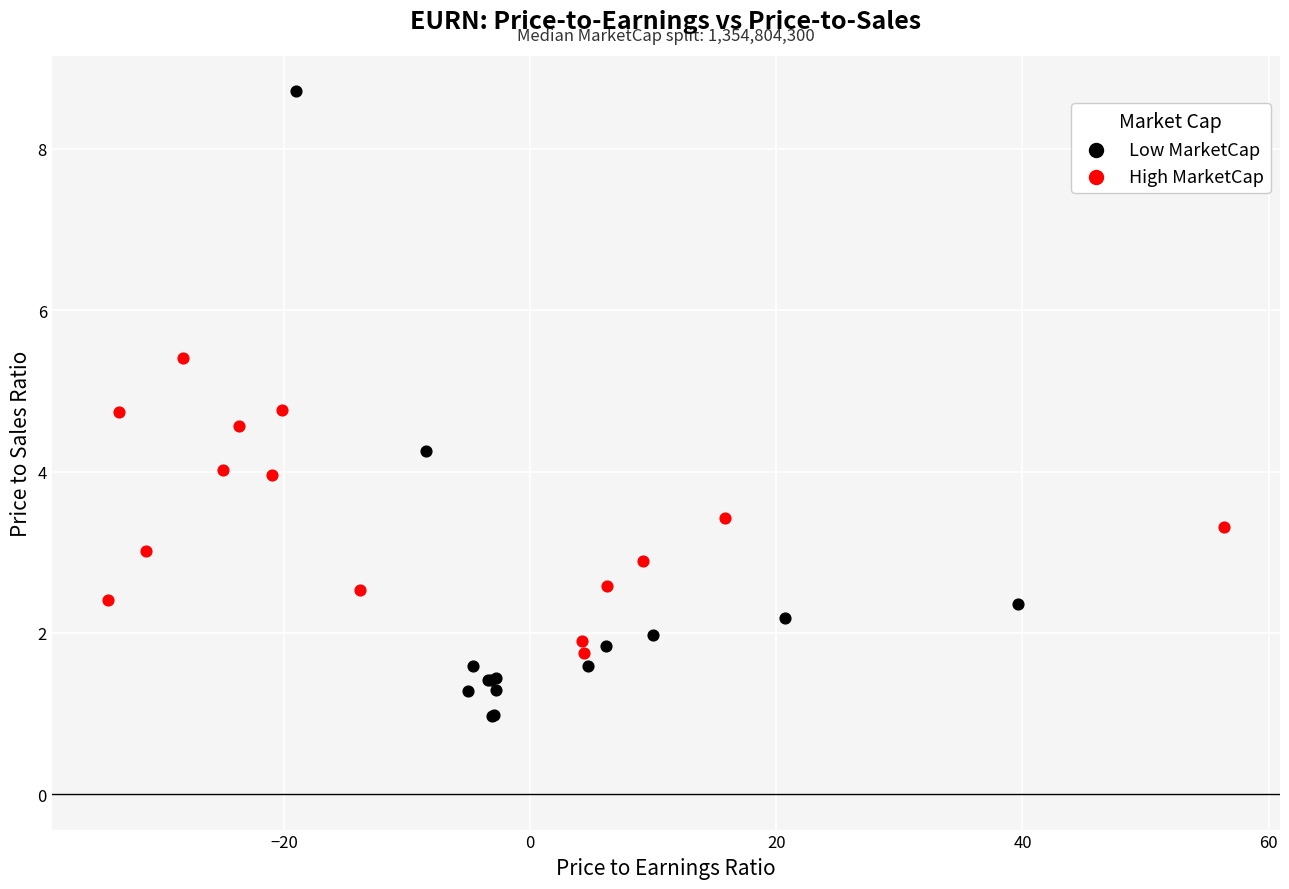

Which series has the largest Y range (max minus min)?

Low MarketCap